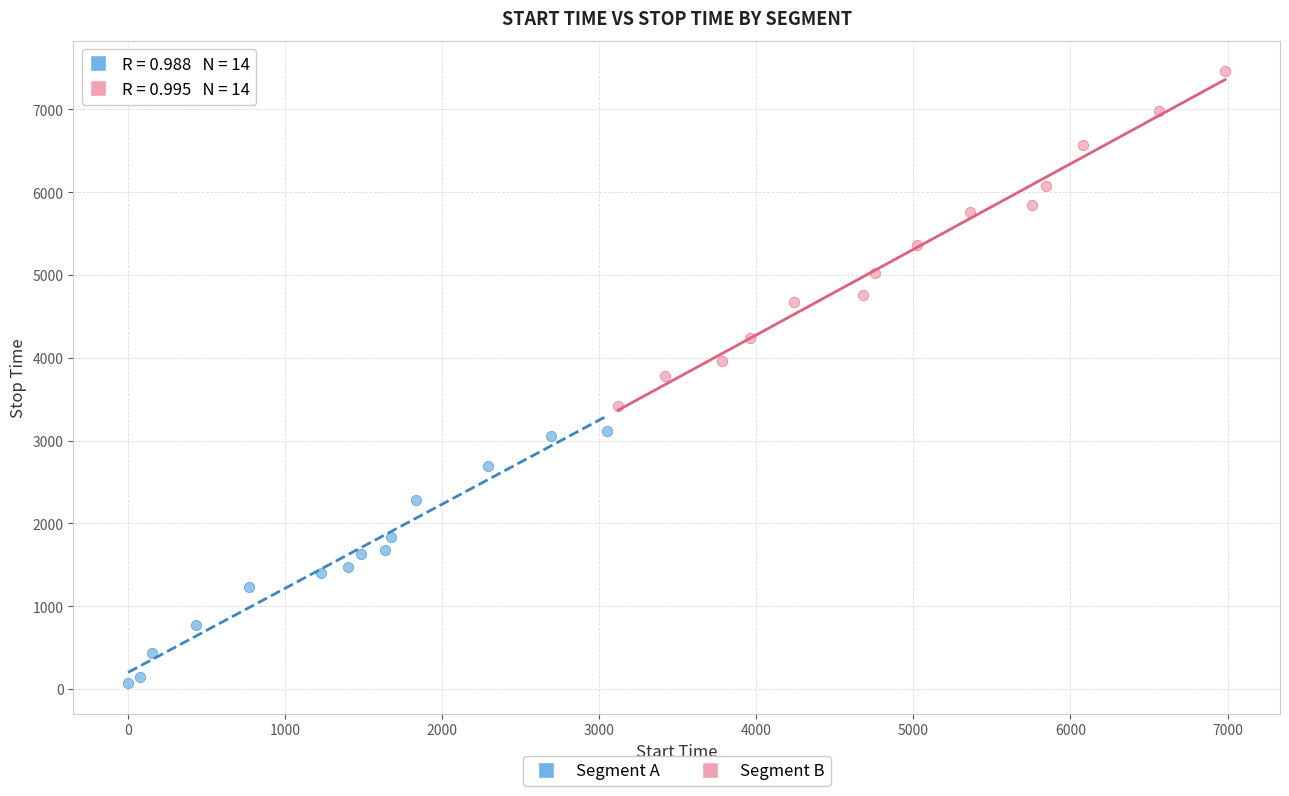

Which series contains the lowest Y value?

Segment A